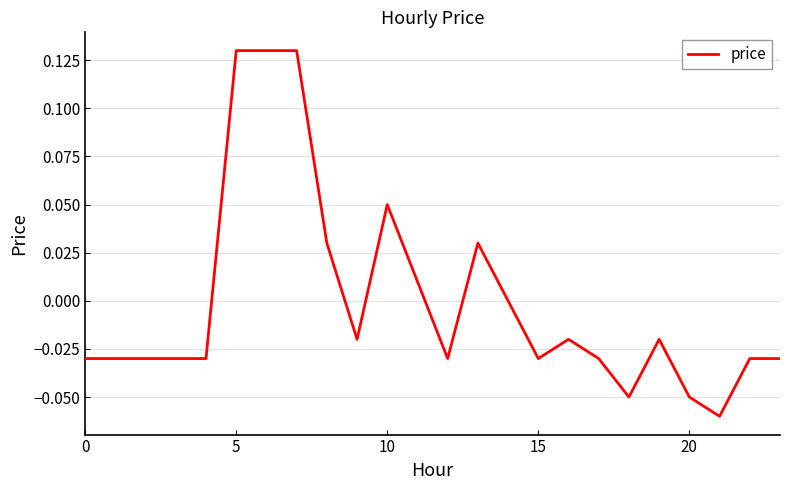

How many points are higher than both their immediate neighbors (excluding endpoints)?

4